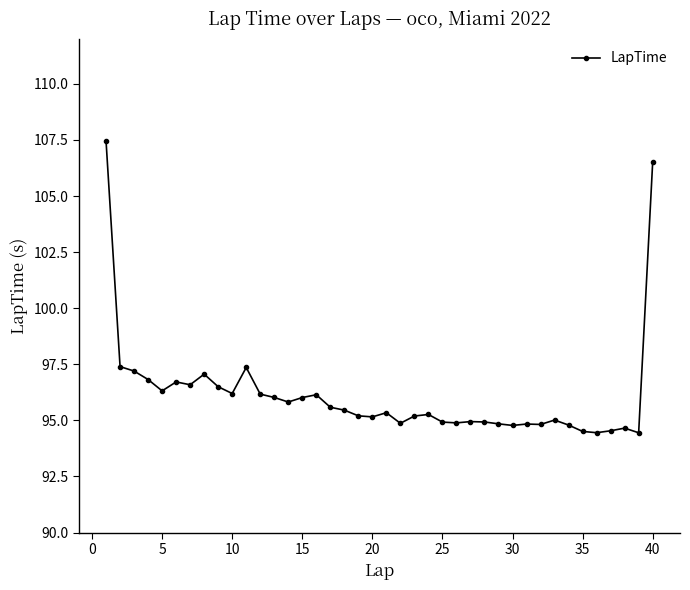

What is the value of the 22nd point from the left?

94.9